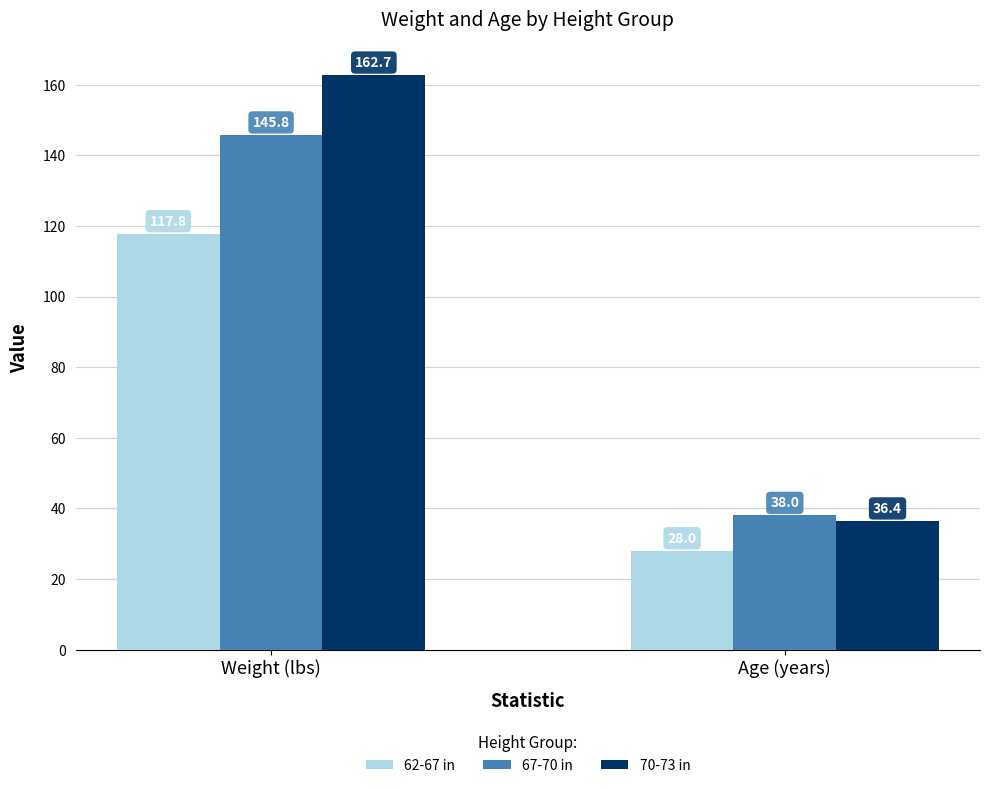

Reading left to right, transcribe all the data shown in this chart.

62-67 in: 117.8	28.0
67-70 in: 145.8	38.0
70-73 in: 162.7	36.4